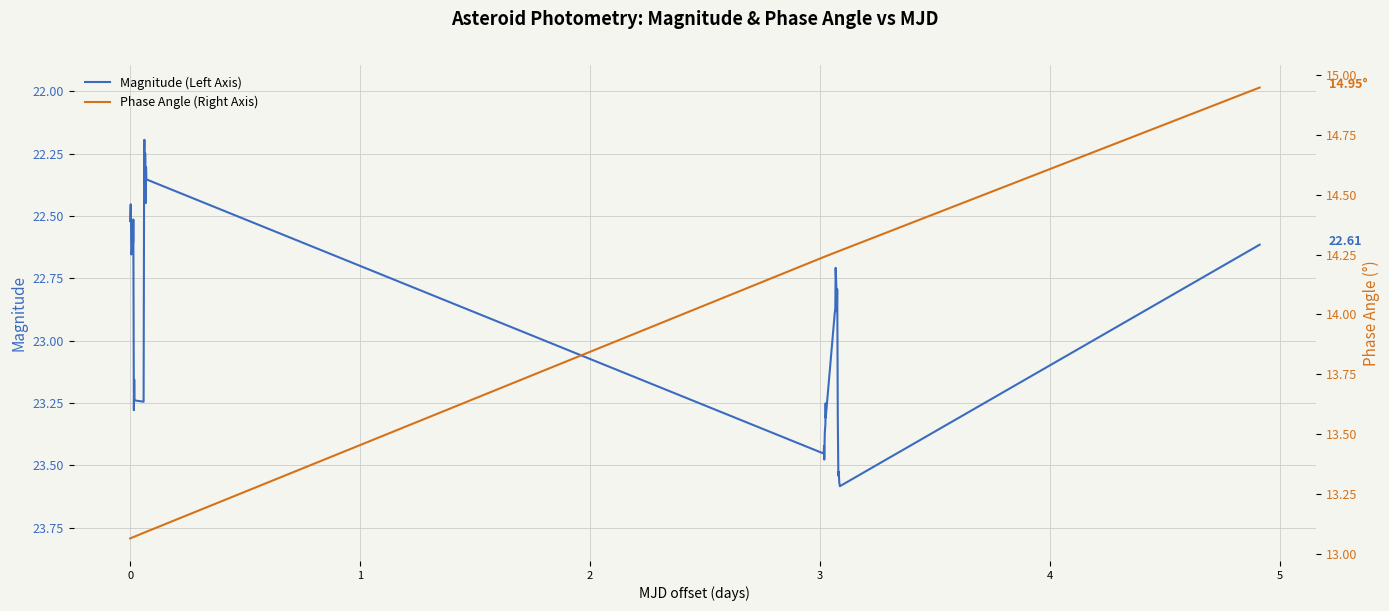

What is the difference between the second highest and minimum values in the Phase Angle (Right Axis) series?

1.2